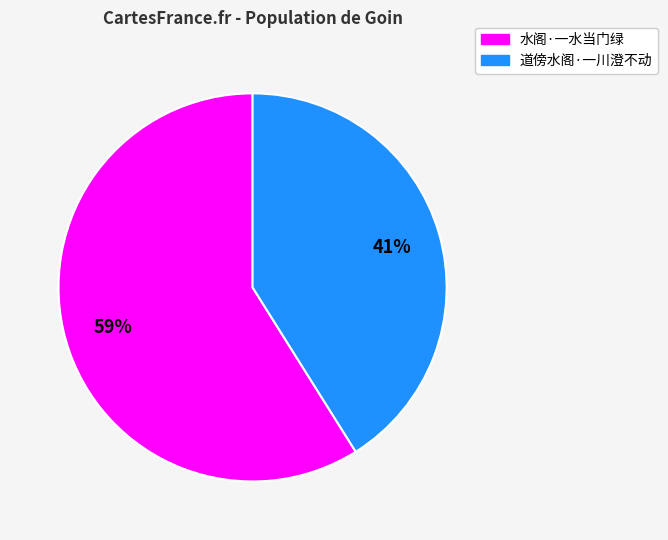

What is the ratio of the value at 道傍水阁·一川澄不动 to the value at 水阁·一水当门绿?

0.7